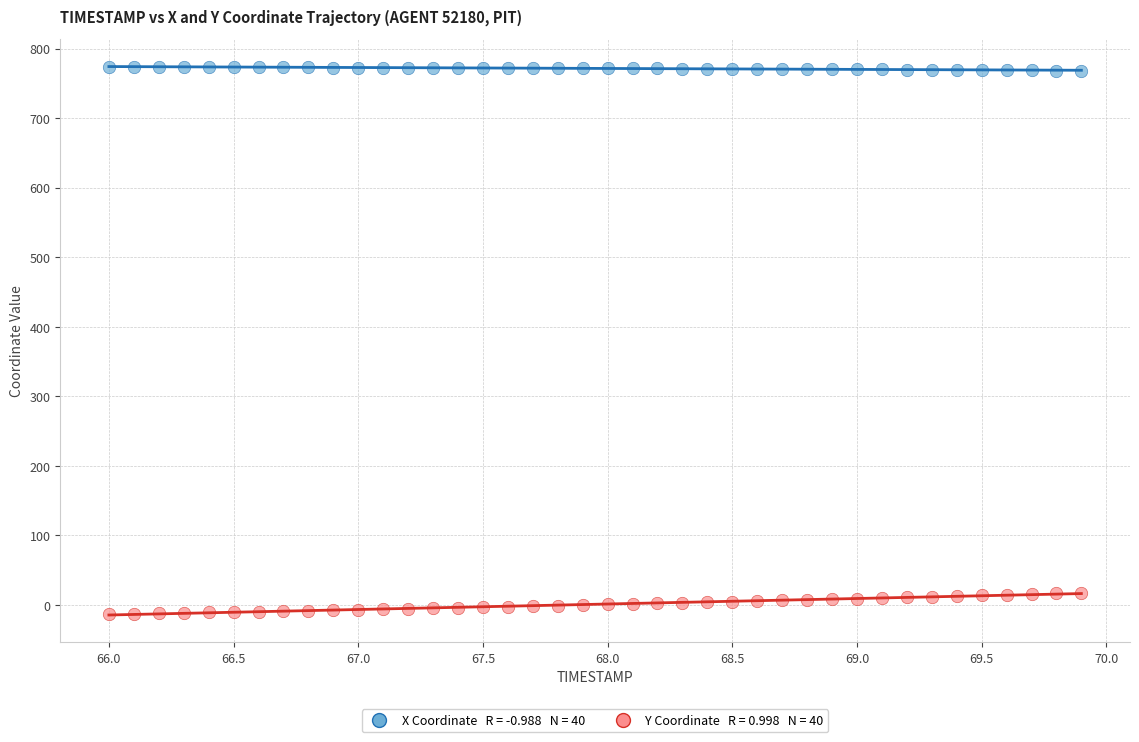

Across all data points, what is the range of Y values (max minus min)?

787.6